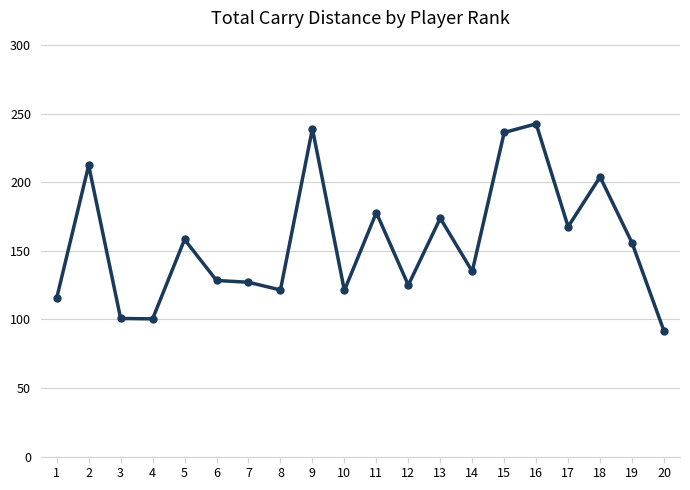

Where is the first local maximum?

2